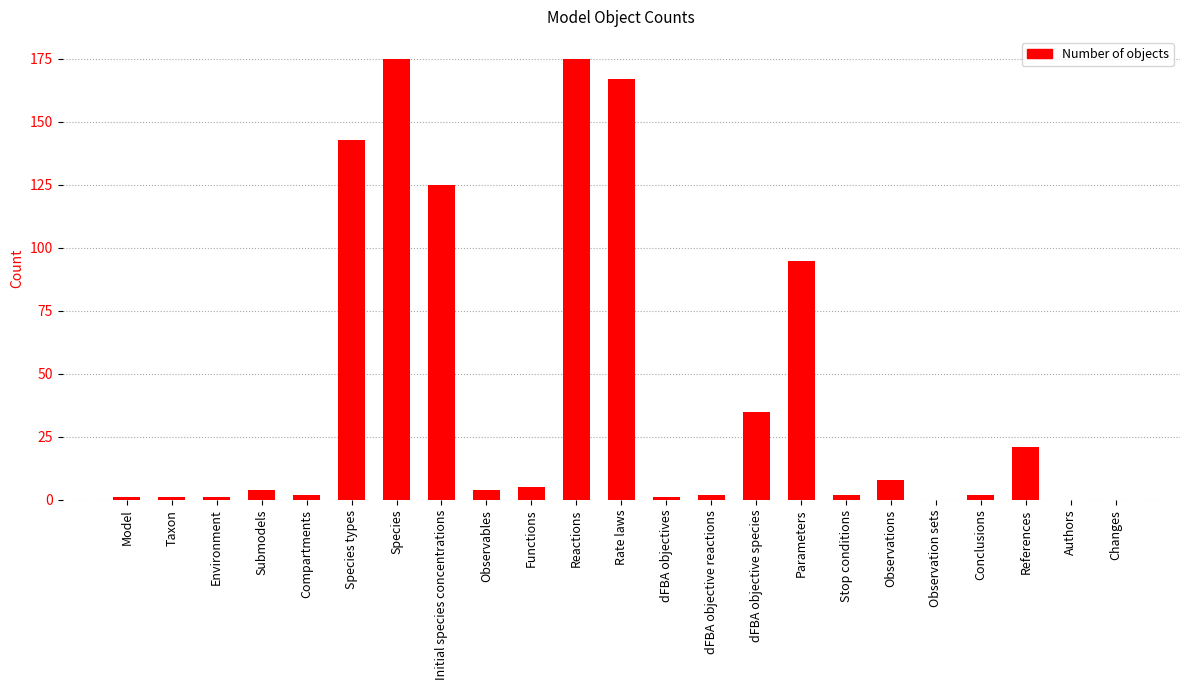

The value at Rate laws is 277. True or false?

False